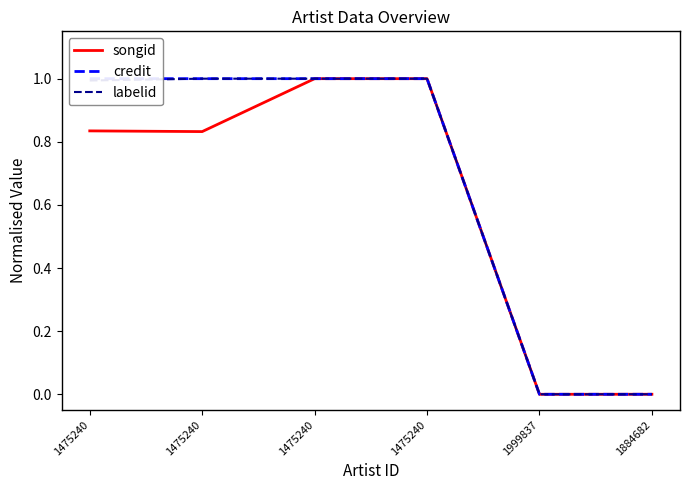

What is the difference between the second highest and second lowest values in the labelid series?

1.0